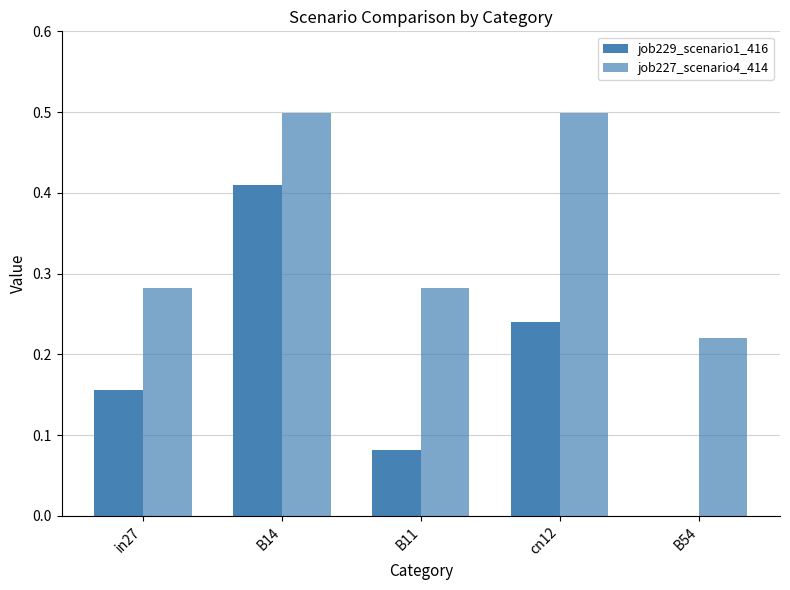

How many groups of bars are there?

5